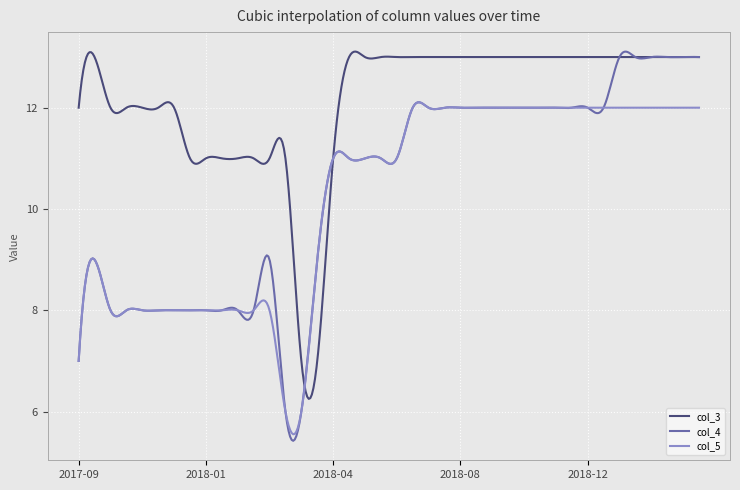

Which series has the widest spread of values?

col_4